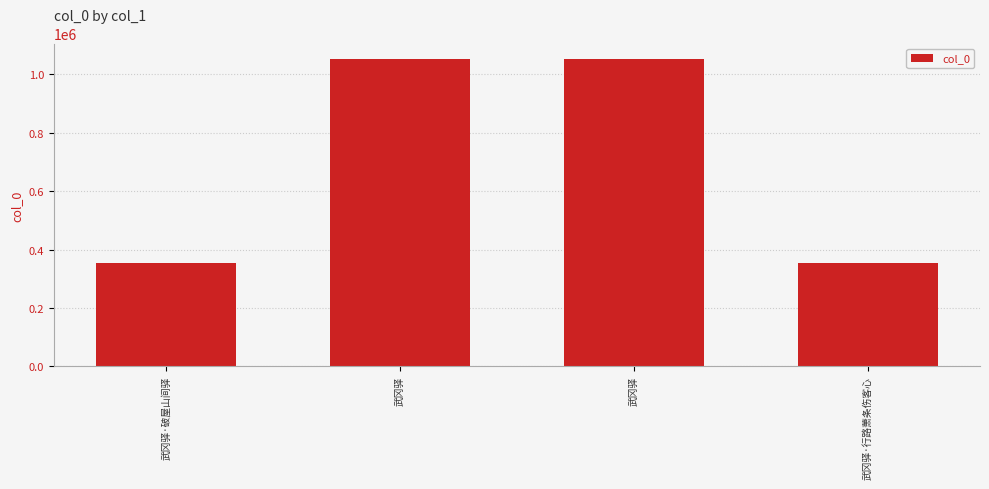

Does the chart contain stacked bars?

No